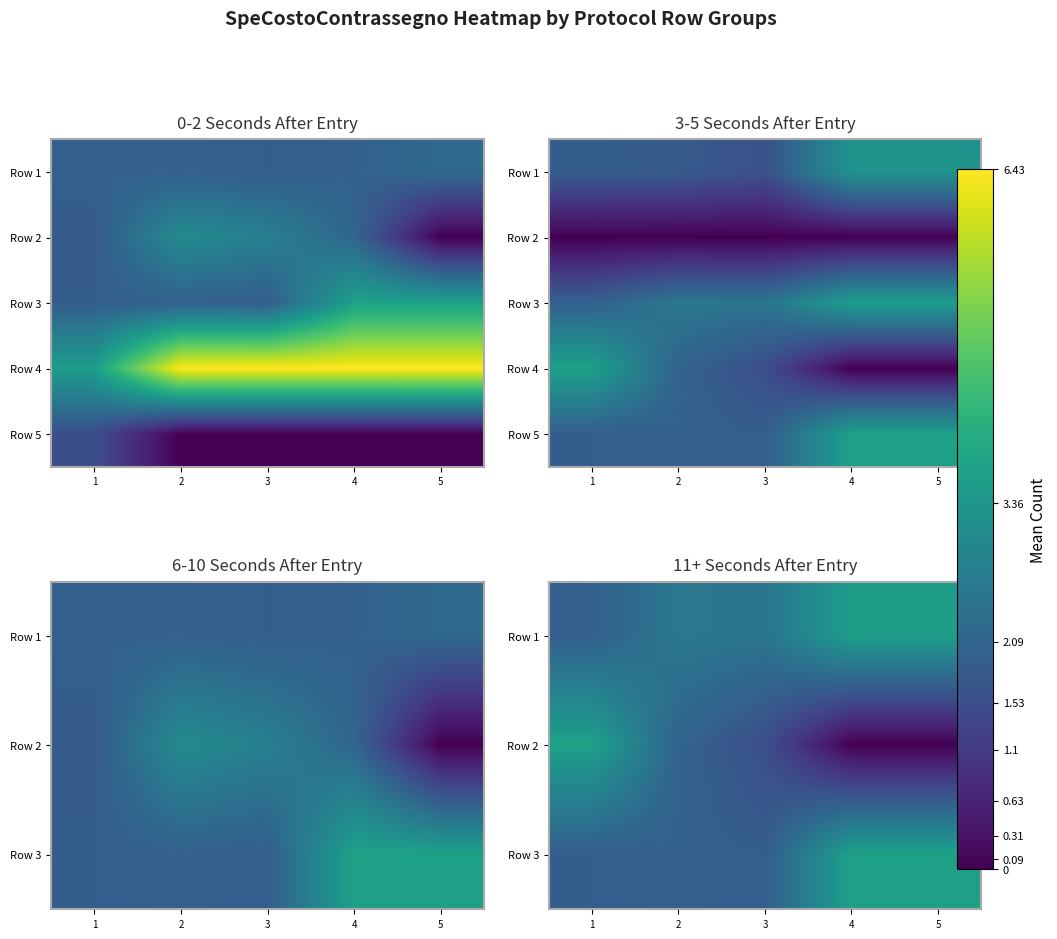

Which label corresponds to the largest value in the chart?

4